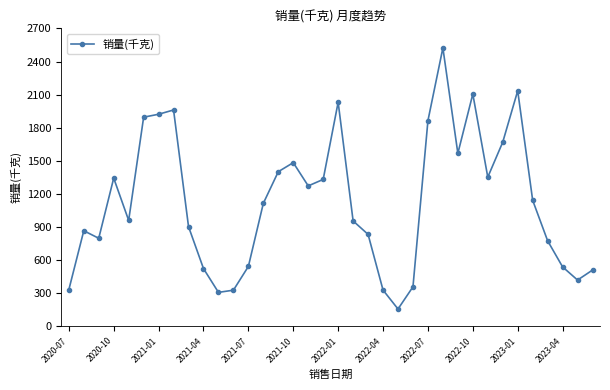

What is the greatest value displayed?

2524.0